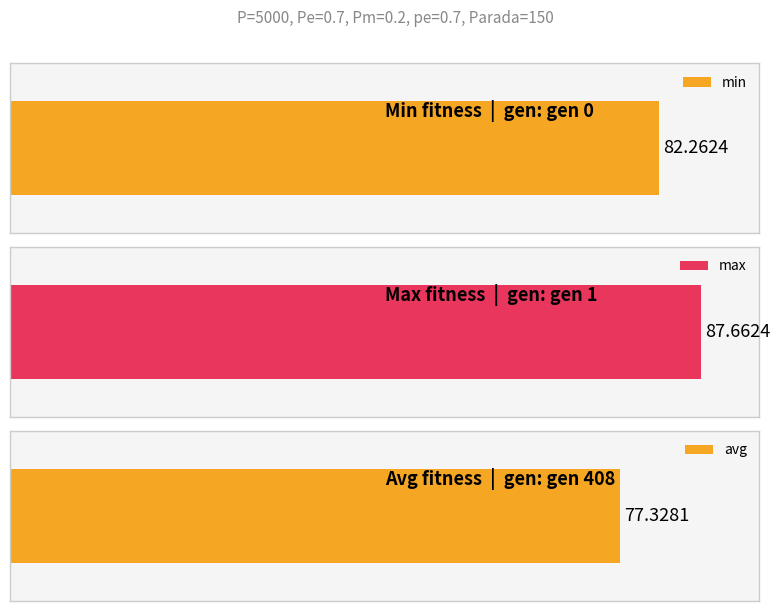

The avg series shows 142.1 at gen 1. True or false?

False